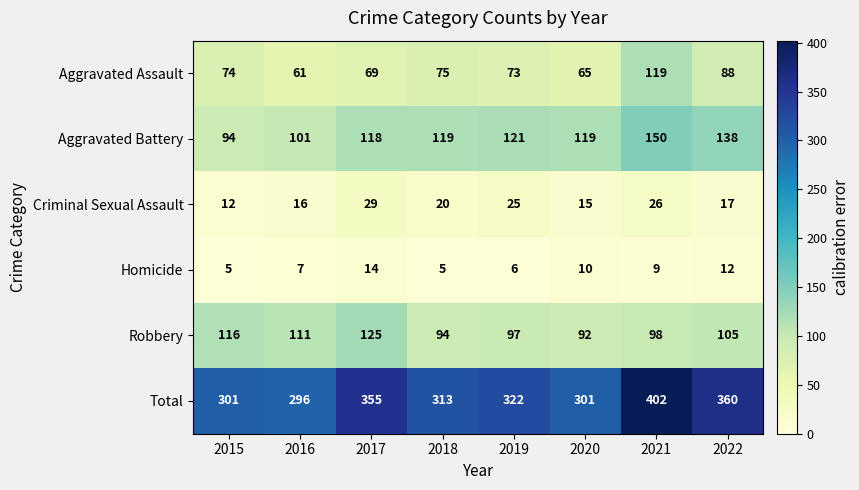

The value of Aggravated Assault at 2022 is 88. True or false?

True